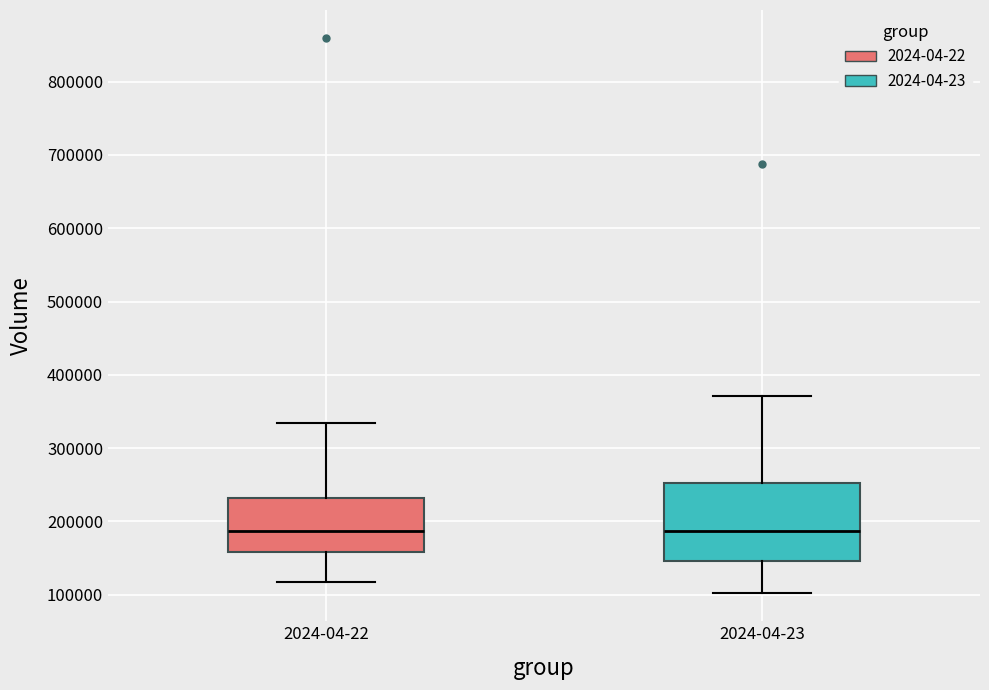

Which box is the tallest, from its lower edge to its upper edge?

2024-04-23